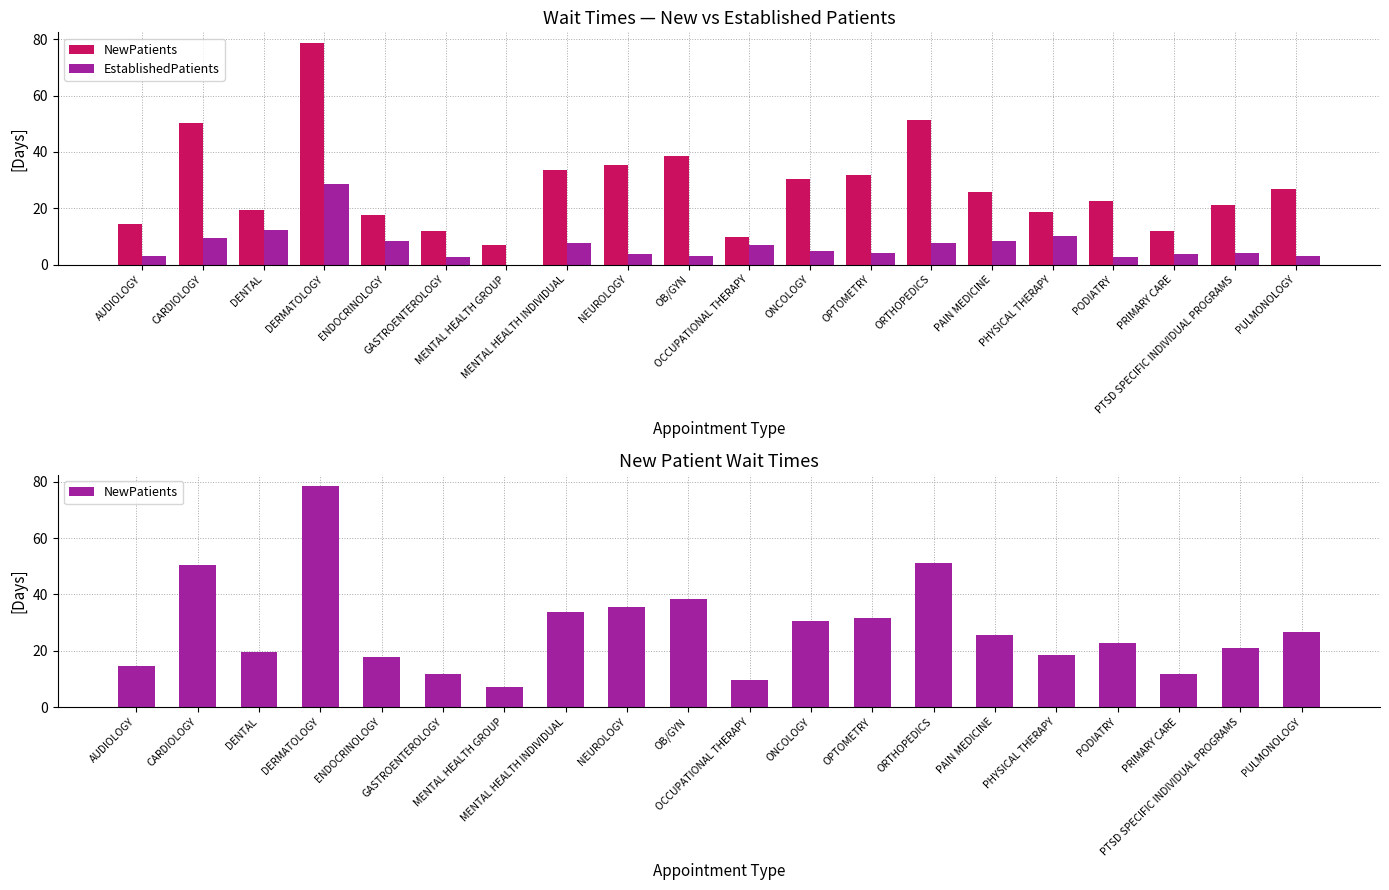

What is the lowest value of the NewPatients series?

7.0